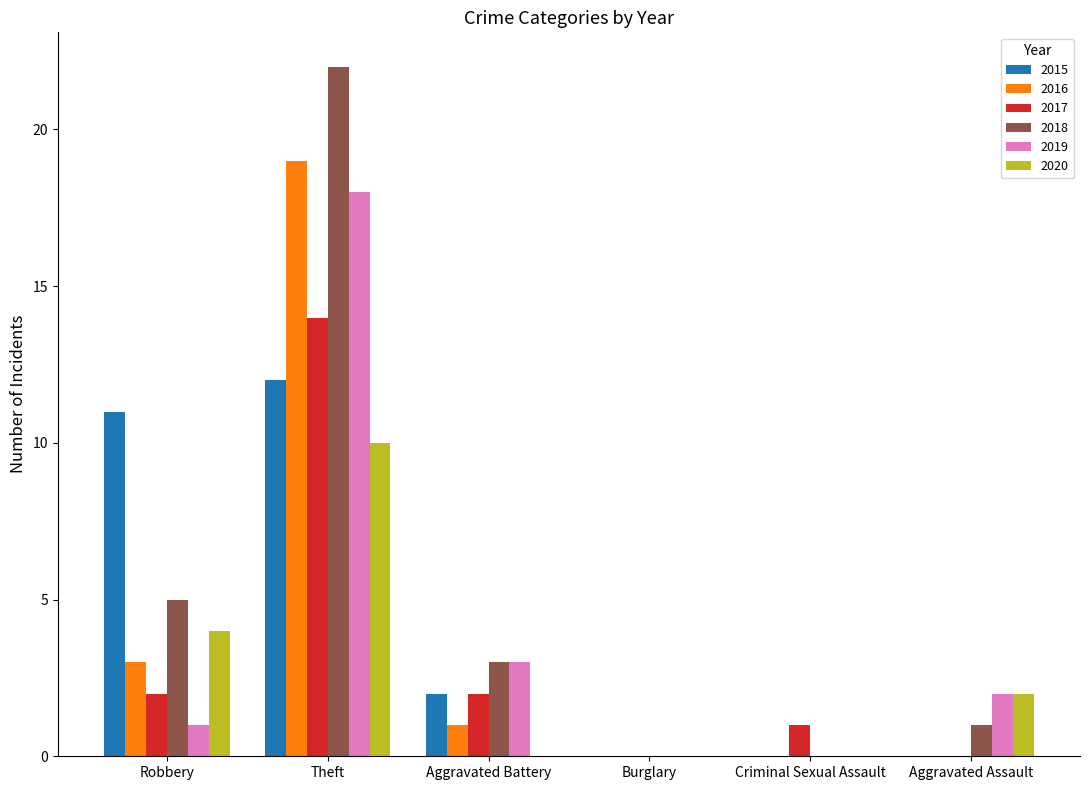

How many distinct data groups are displayed?

6